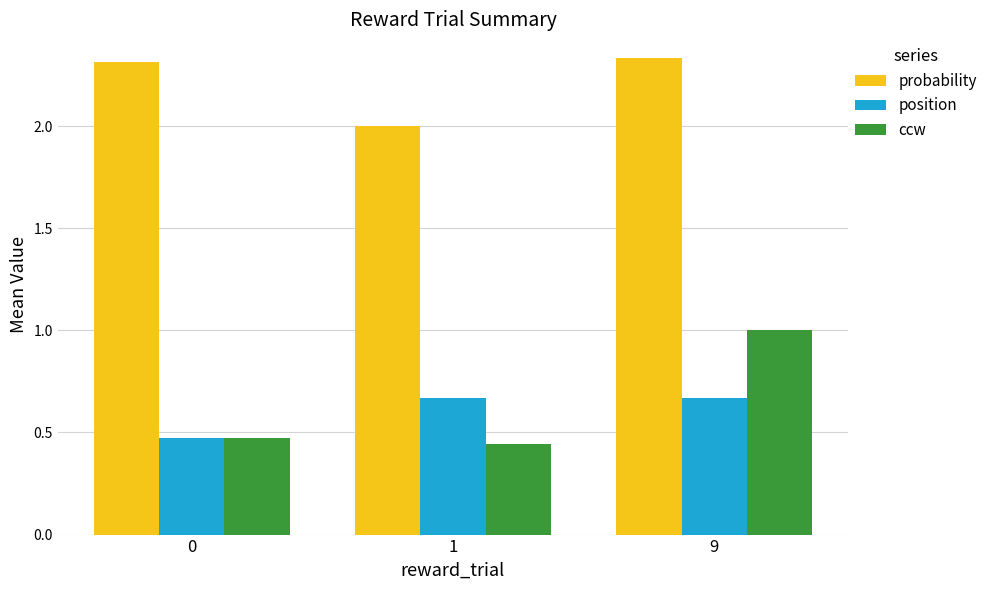

Which category has the highest value in the ccw series?

9